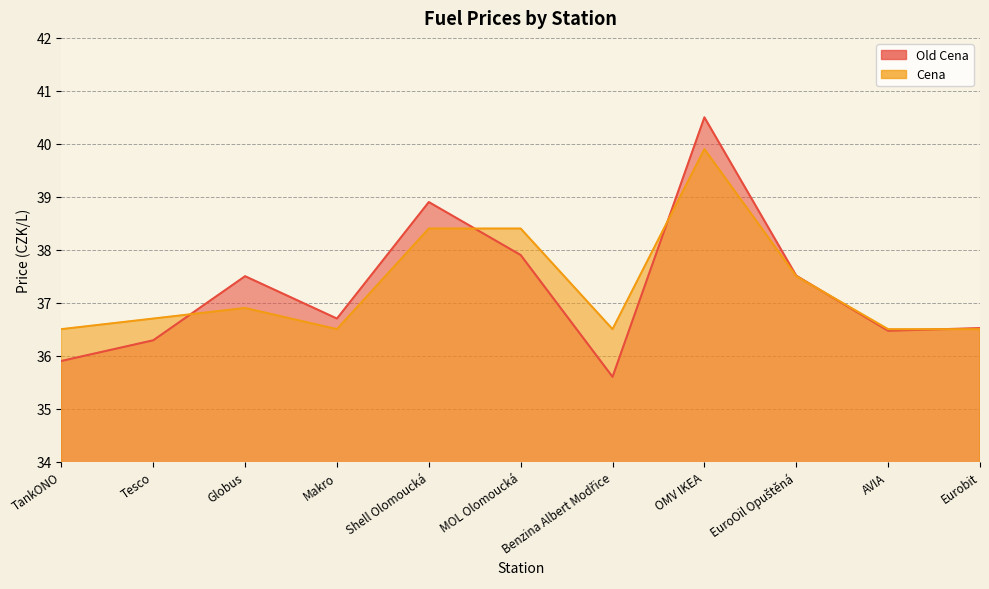

What is the average value of the Cena series?

37.3